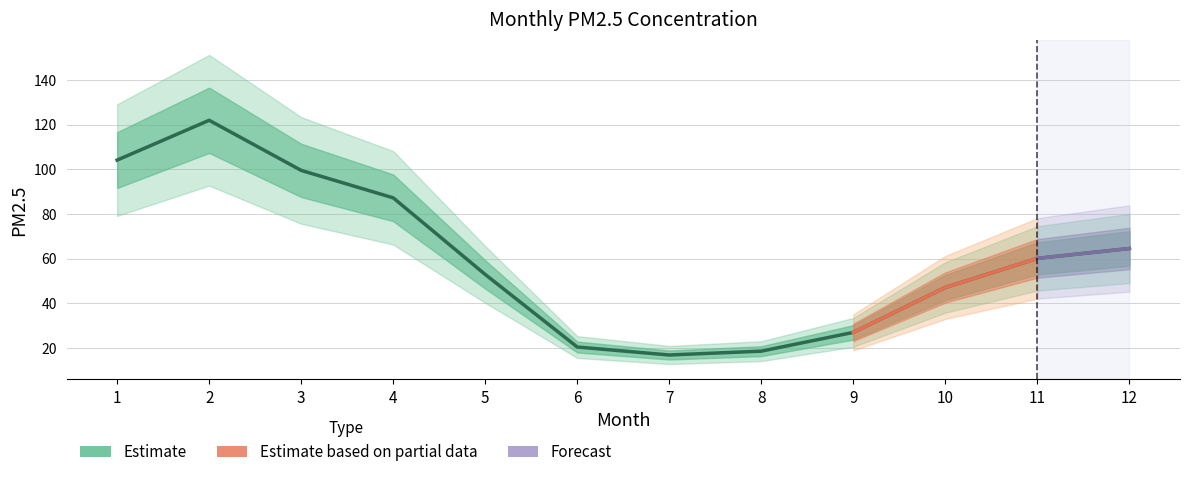

Where does the data first go above 60?

1